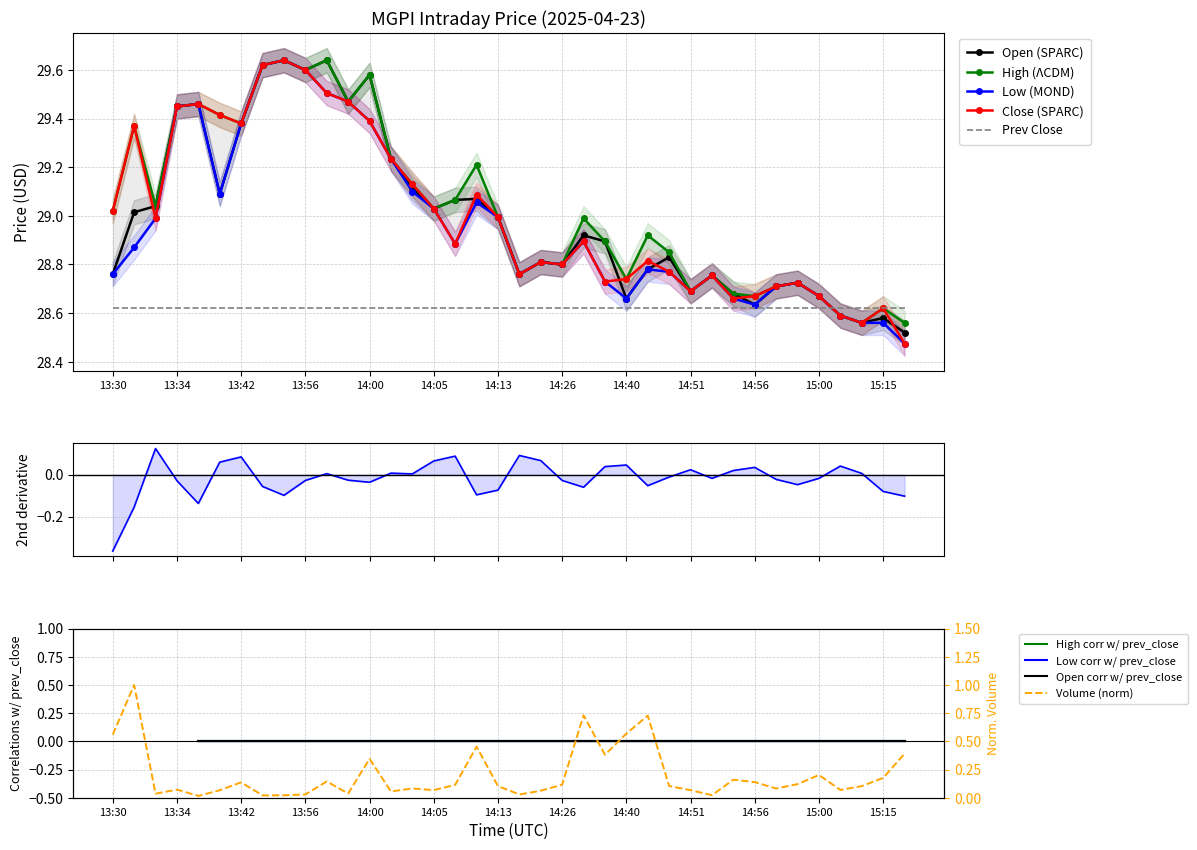

Count the number of data series in this chart.

5